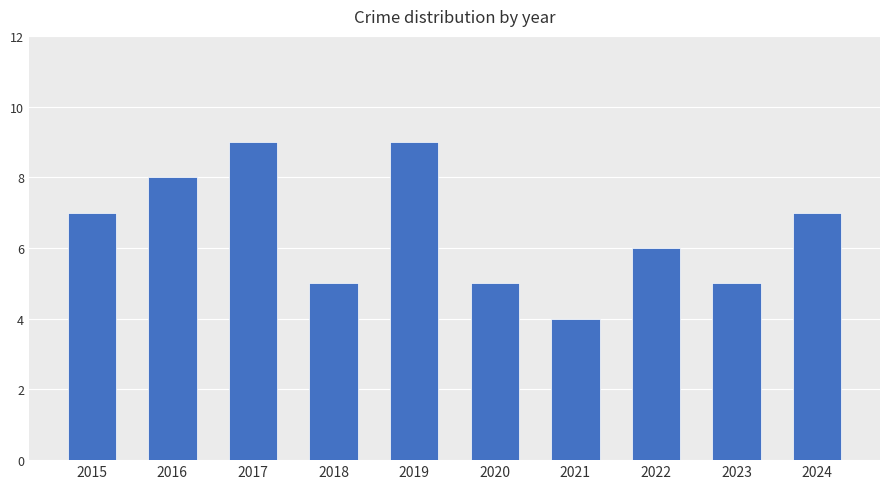

What is the approximate value at 2024?

7